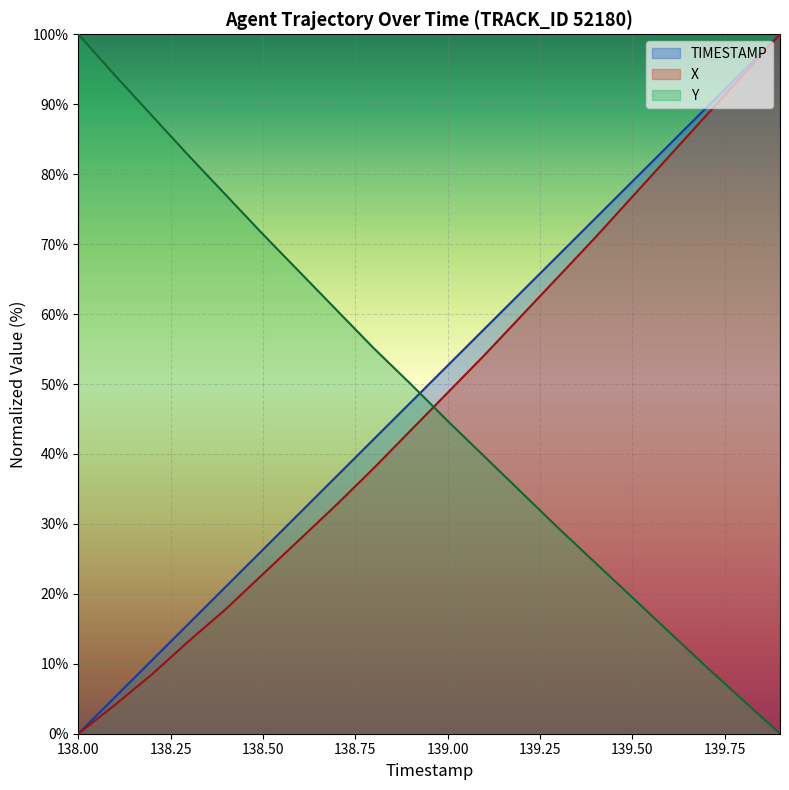

At which category is the sum across all series the highest?

139.9